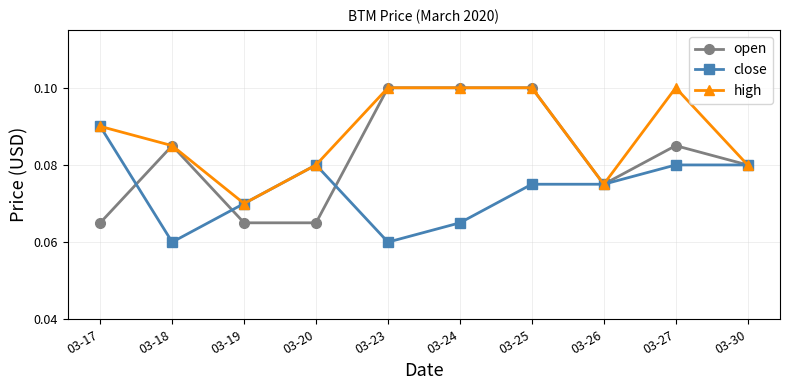

True or false: close has more than 0 points higher than both neighbors.

True